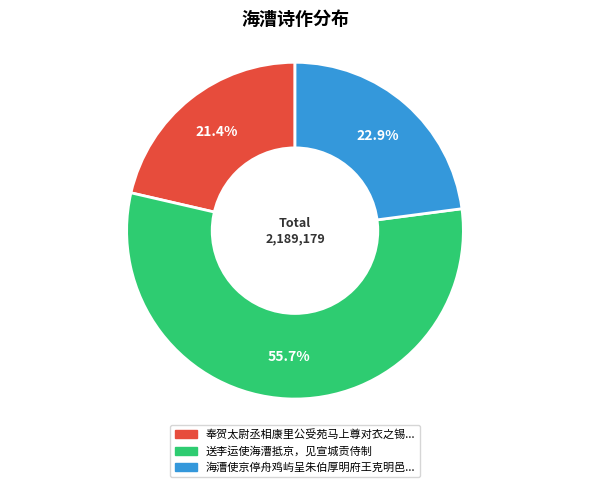

Does any single category account for the majority?

Yes